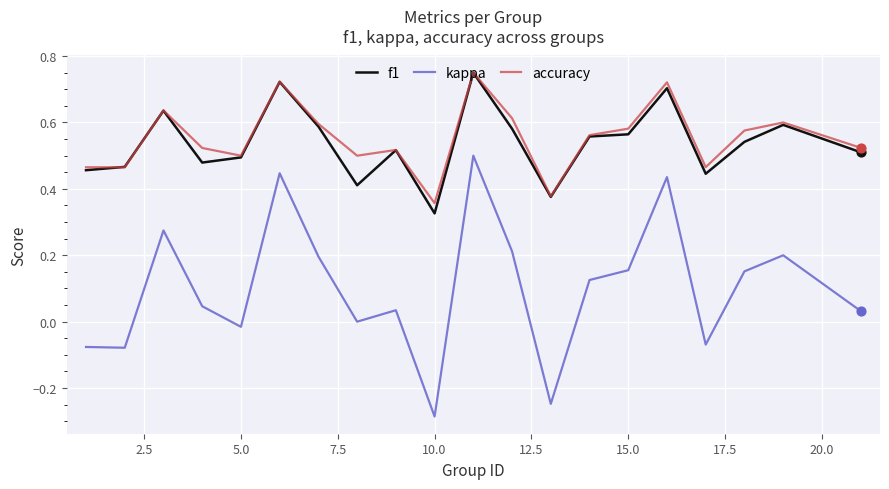

At how many categories does at least one series exceed 0?

20